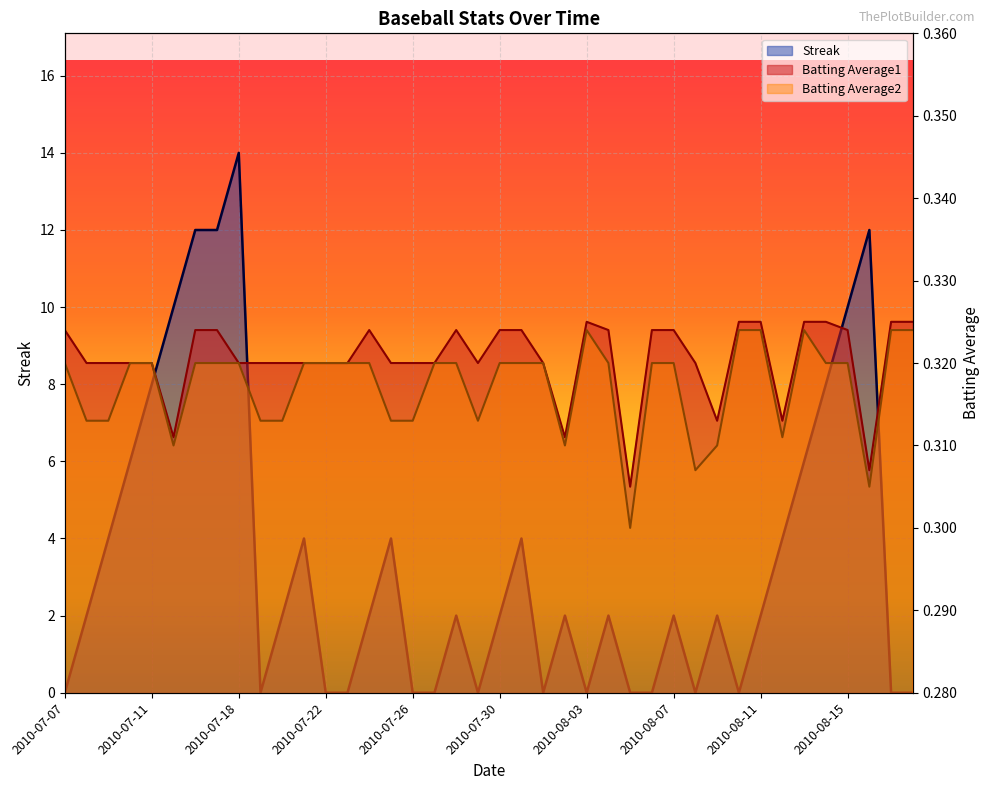

Reading right to left, transcribe all the data shown in this chart.

Streak: 2010-08-18=0.0	2010-08-17=0.0	2010-08-16=12.0	2010-08-15=10.0	2010-08-14=8.0	2010-08-13=6.0	2010-08-12=4.0	2010-08-11=2.0	2010-08-10=0.0	2010-08-09=2.0	2010-08-08=0.0	2010-08-07=2.0	2010-08-06=0.0	2010-08-05=0.0	2010-08-04=2.0	2010-08-03=0.0	2010-08-02=2.0	2010-08-01=0.0	2010-07-31=4.0	2010-07-30=2.0	2010-07-29=0.0	2010-07-28=2.0	2010-07-27=0.0	2010-07-26=0.0	2010-07-25=4.0	2010-07-24=2.0	2010-07-23=0.0	2010-07-22=0.0	2010-07-21=4.0	2010-07-20=2.0	2010-07-19=0.0	2010-07-18=14.0	2010-07-17=12.0	2010-07-16=12.0	2010-07-15=10.0	2010-07-11=8.0	2010-07-10=6.0	2010-07-09=4.0	2010-07-08=2.0	2010-07-07=0.0
Batting Average1: 2010-08-18=0.3	2010-08-17=0.3	2010-08-16=0.3	2010-08-15=0.3	2010-08-14=0.3	2010-08-13=0.3	2010-08-12=0.3	2010-08-11=0.3	2010-08-10=0.3	2010-08-09=0.3	2010-08-08=0.3	2010-08-07=0.3	2010-08-06=0.3	2010-08-05=0.3	2010-08-04=0.3	2010-08-03=0.3	2010-08-02=0.3	2010-08-01=0.3	2010-07-31=0.3	2010-07-30=0.3	2010-07-29=0.3	2010-07-28=0.3	2010-07-27=0.3	2010-07-26=0.3	2010-07-25=0.3	2010-07-24=0.3	2010-07-23=0.3	2010-07-22=0.3	2010-07-21=0.3	2010-07-20=0.3	2010-07-19=0.3	2010-07-18=0.3	2010-07-17=0.3	2010-07-16=0.3	2010-07-15=0.3	2010-07-11=0.3	2010-07-10=0.3	2010-07-09=0.3	2010-07-08=0.3	2010-07-07=0.3
Batting Average2: 2010-08-18=0.3	2010-08-17=0.3	2010-08-16=0.3	2010-08-15=0.3	2010-08-14=0.3	2010-08-13=0.3	2010-08-12=0.3	2010-08-11=0.3	2010-08-10=0.3	2010-08-09=0.3	2010-08-08=0.3	2010-08-07=0.3	2010-08-06=0.3	2010-08-05=0.3	2010-08-04=0.3	2010-08-03=0.3	2010-08-02=0.3	2010-08-01=0.3	2010-07-31=0.3	2010-07-30=0.3	2010-07-29=0.3	2010-07-28=0.3	2010-07-27=0.3	2010-07-26=0.3	2010-07-25=0.3	2010-07-24=0.3	2010-07-23=0.3	2010-07-22=0.3	2010-07-21=0.3	2010-07-20=0.3	2010-07-19=0.3	2010-07-18=0.3	2010-07-17=0.3	2010-07-16=0.3	2010-07-15=0.3	2010-07-11=0.3	2010-07-10=0.3	2010-07-09=0.3	2010-07-08=0.3	2010-07-07=0.3